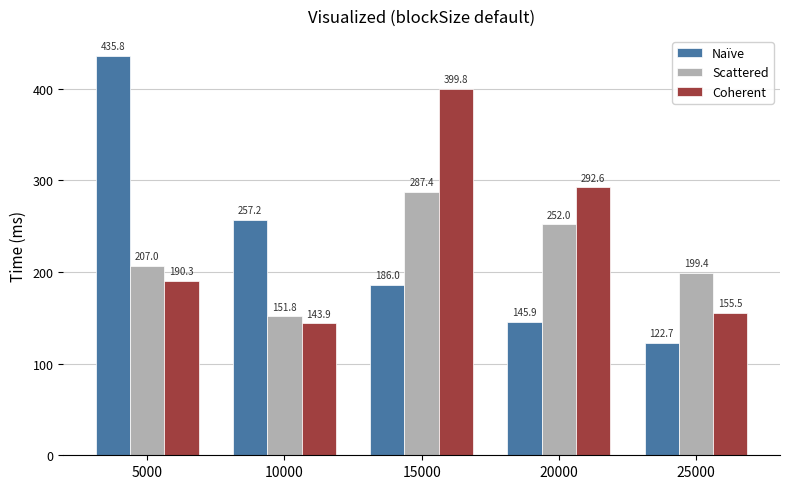

Is it true that Scattered equals 76.6 at 10000?

False